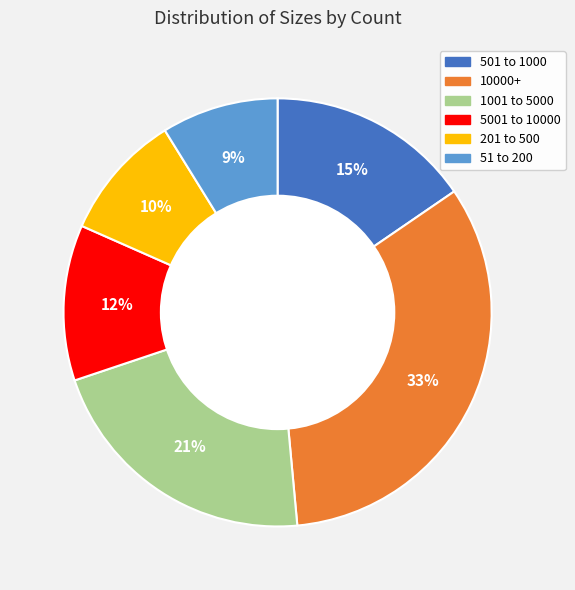

Count the number of slices in the pie.

6